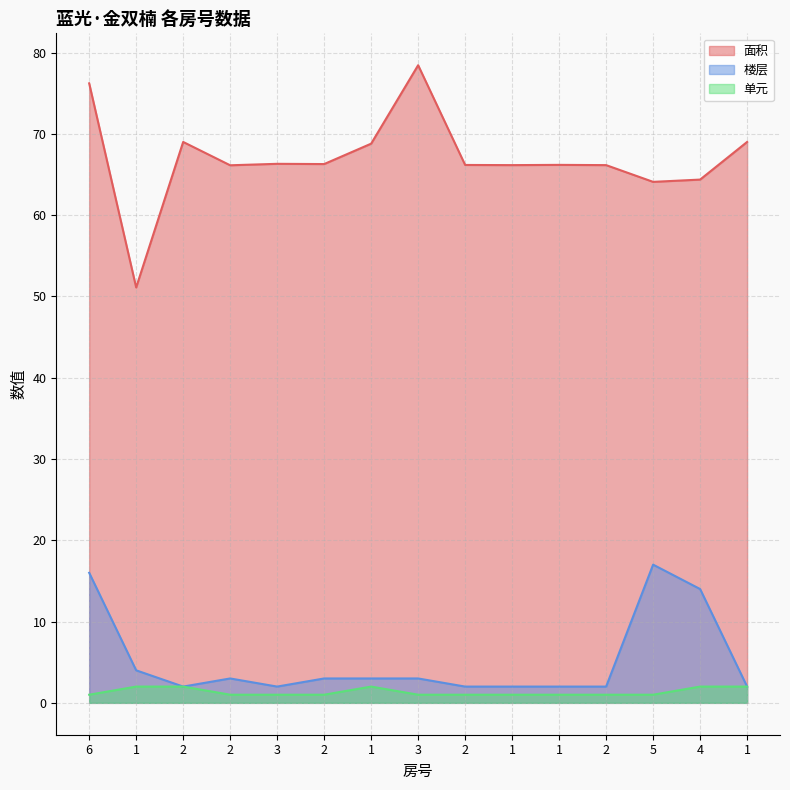

What is the label of the 10th point from the left?

1